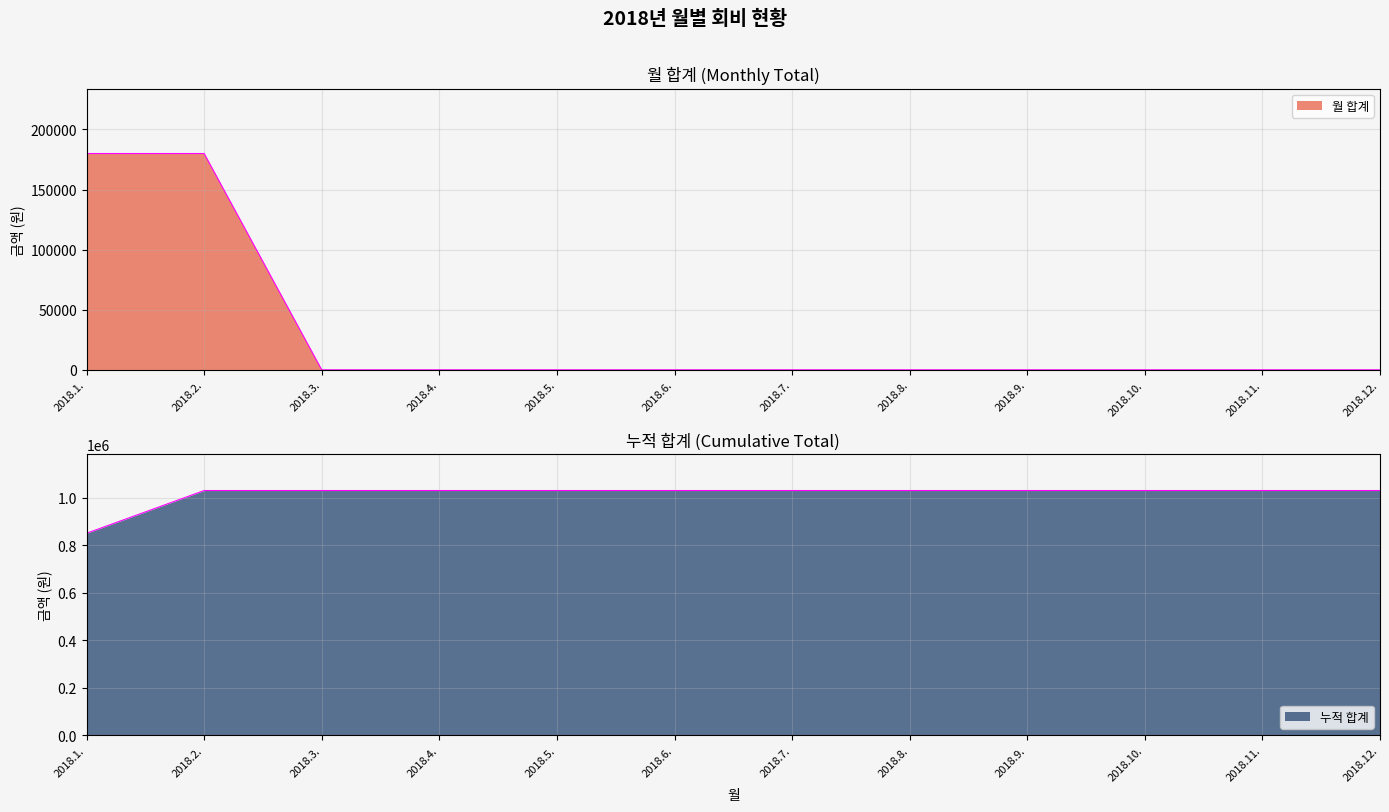

Reading right to left, list all the values displayed in this chart.

월 합계: 2018.12.=0	2018.11.=0	2018.10.=0	2018.9.=0	2018.8.=0	2018.7.=0	2018.6.=0	2018.5.=0	2018.4.=0	2018.3.=0	2018.2.=180000	2018.1.=180000
누적 합계: 2018.12.=1030171	2018.11.=1030171	2018.10.=1030171	2018.9.=1030171	2018.8.=1030171	2018.7.=1030171	2018.6.=1030171	2018.5.=1030171	2018.4.=1030171	2018.3.=1030171	2018.2.=1030171	2018.1.=850171